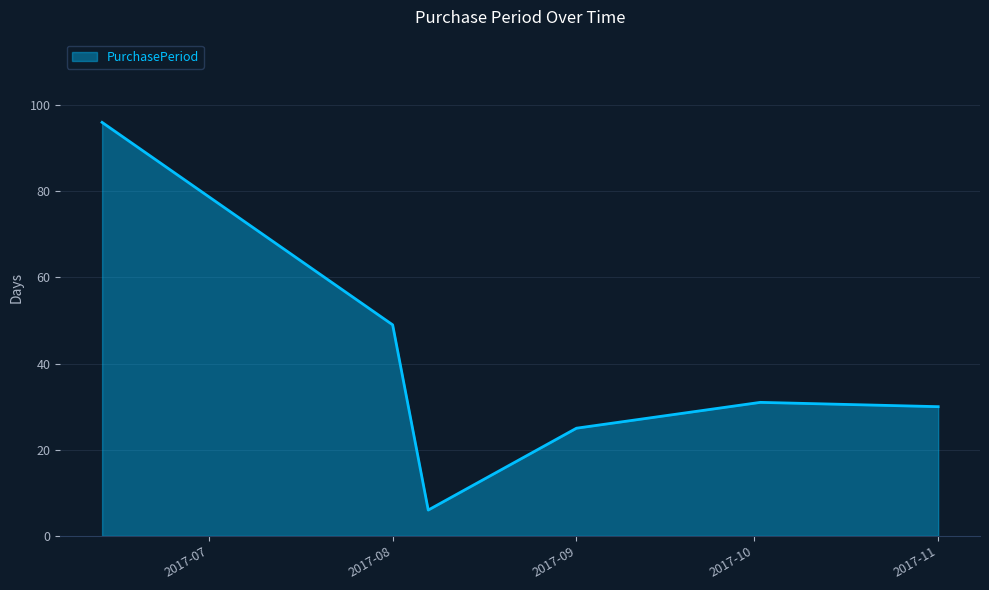

What is the smallest value displayed?

6